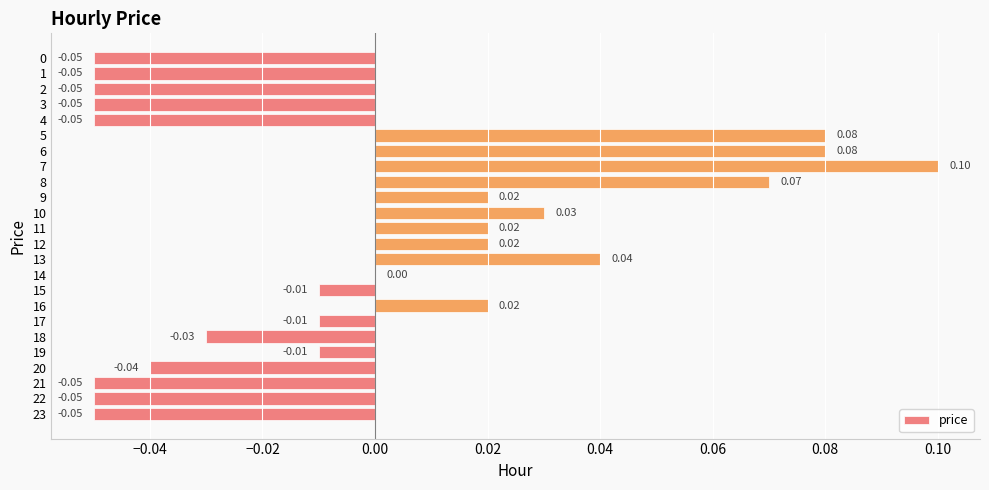

Which has a higher value, 23 or 5?

5